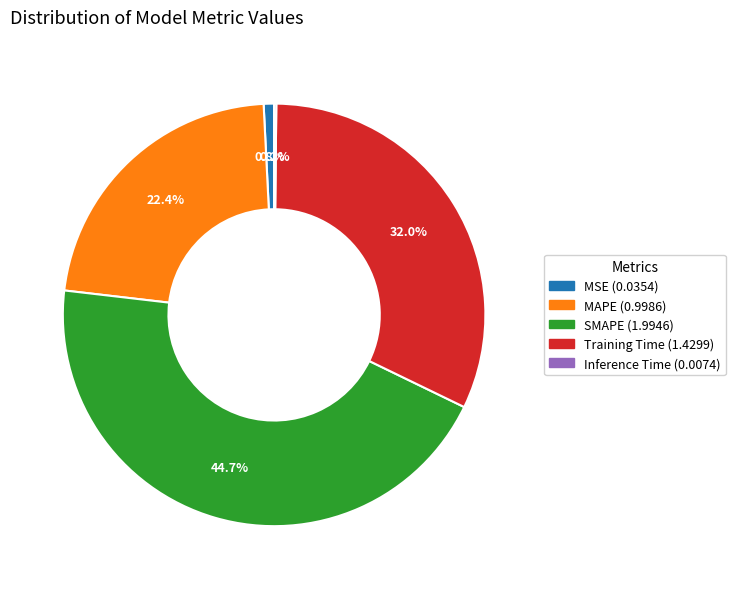

Between MAPE and SMAPE, which is larger?

SMAPE